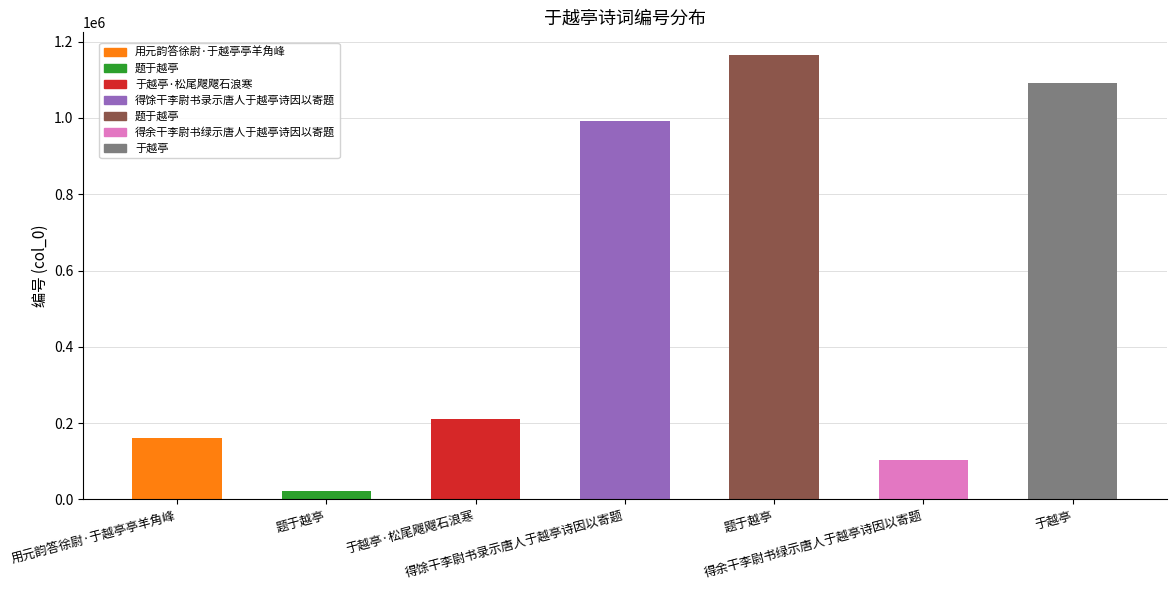

Which label corresponds to the smallest value in the chart?

题于越亭